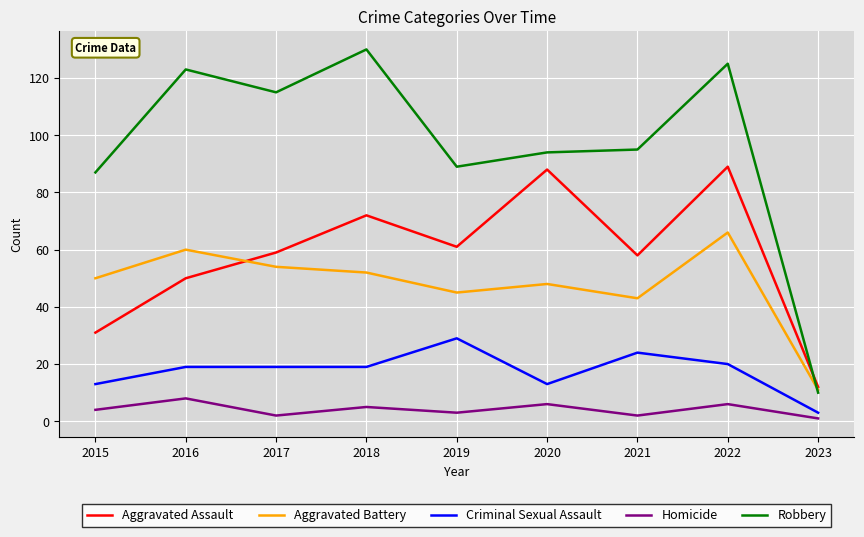

What is the total value across all series at 2019?

227